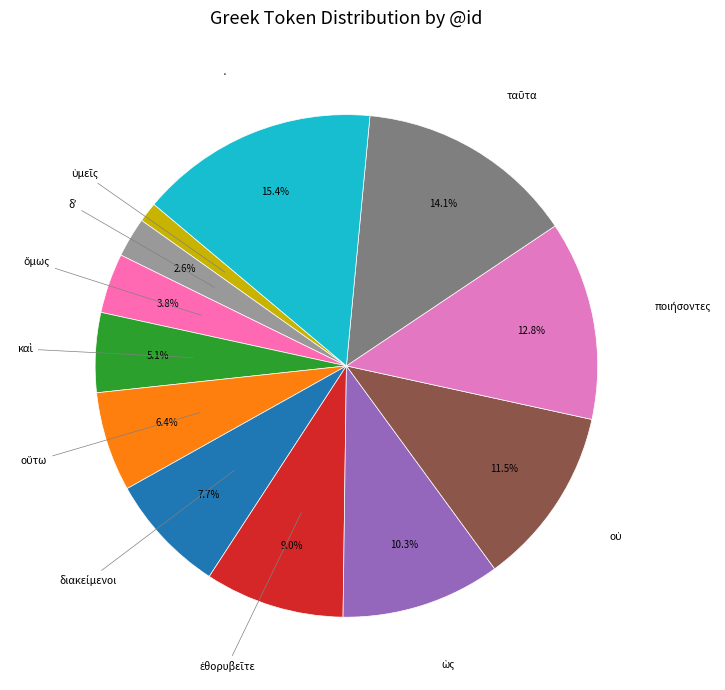

Is there a majority slice in this chart?

No